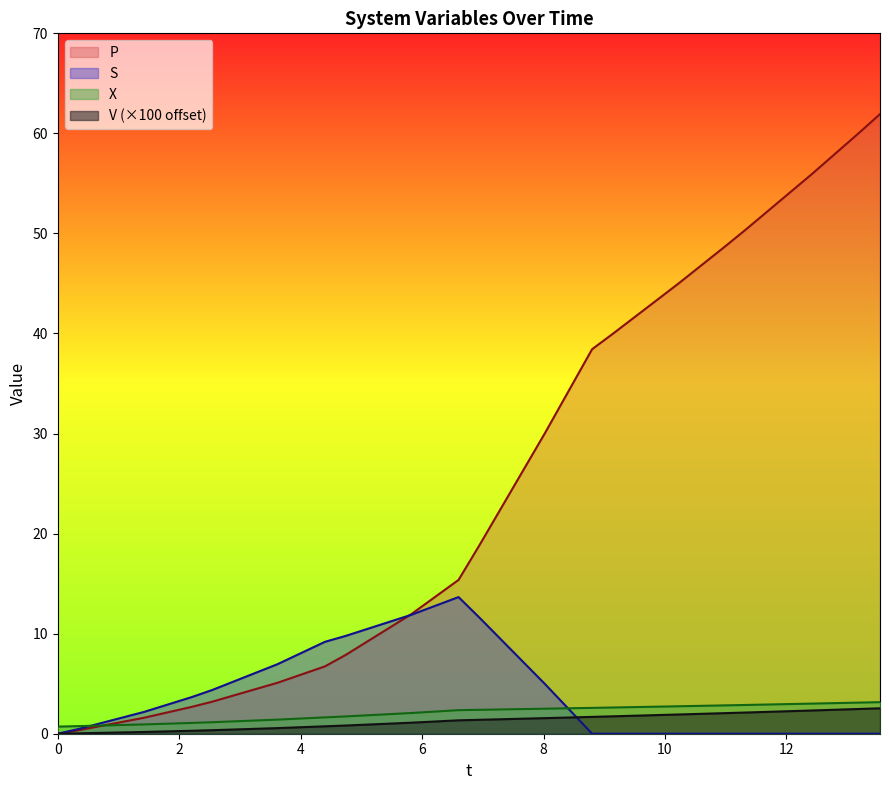

Which series has the largest total across all categories?

P